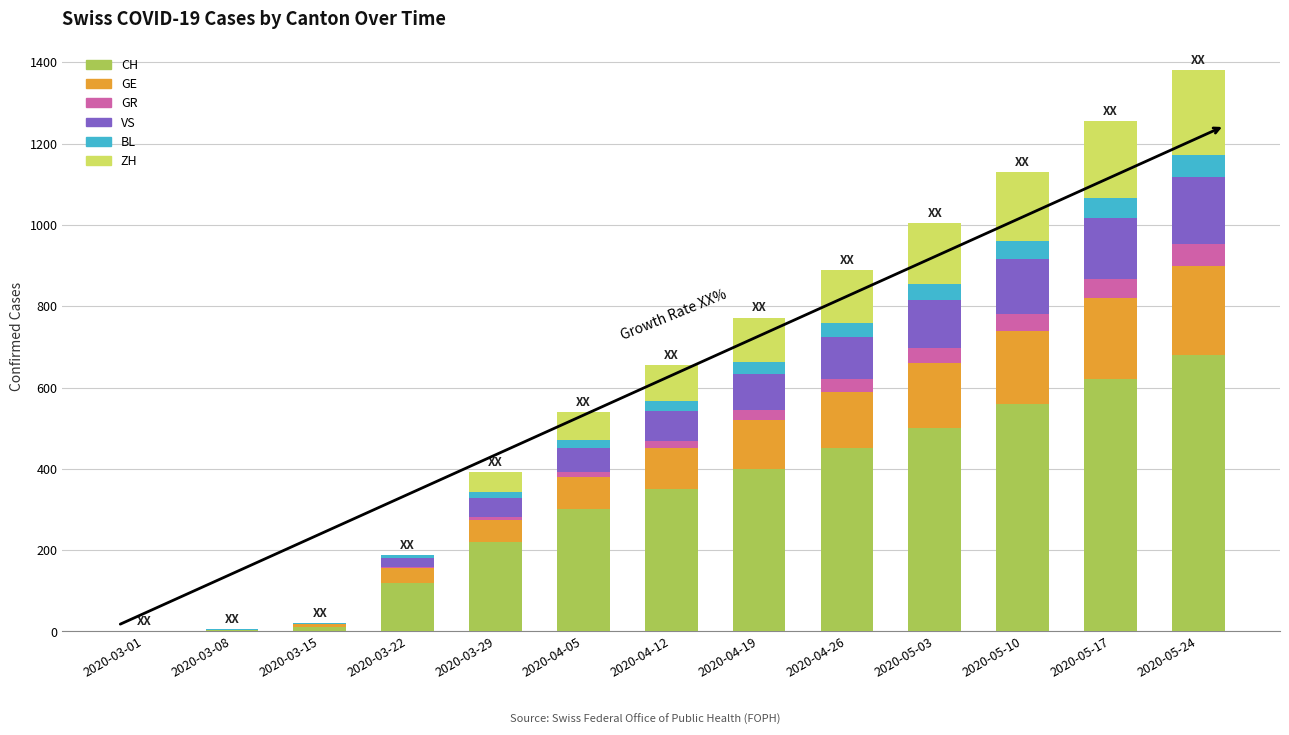

What is the maximum value for CH?

680